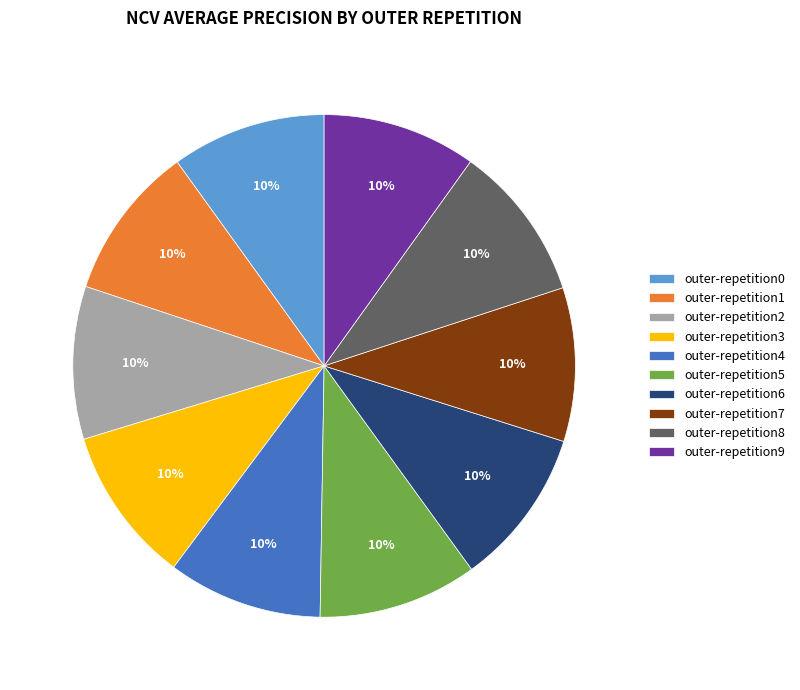

To the nearest percent, what is the average slice percentage?

10%